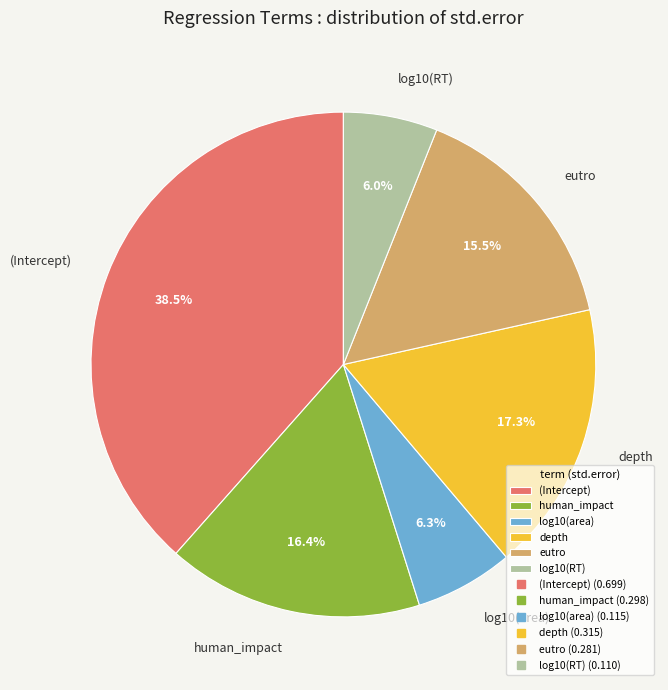

Which category has the biggest portion of the pie?

(Intercept)